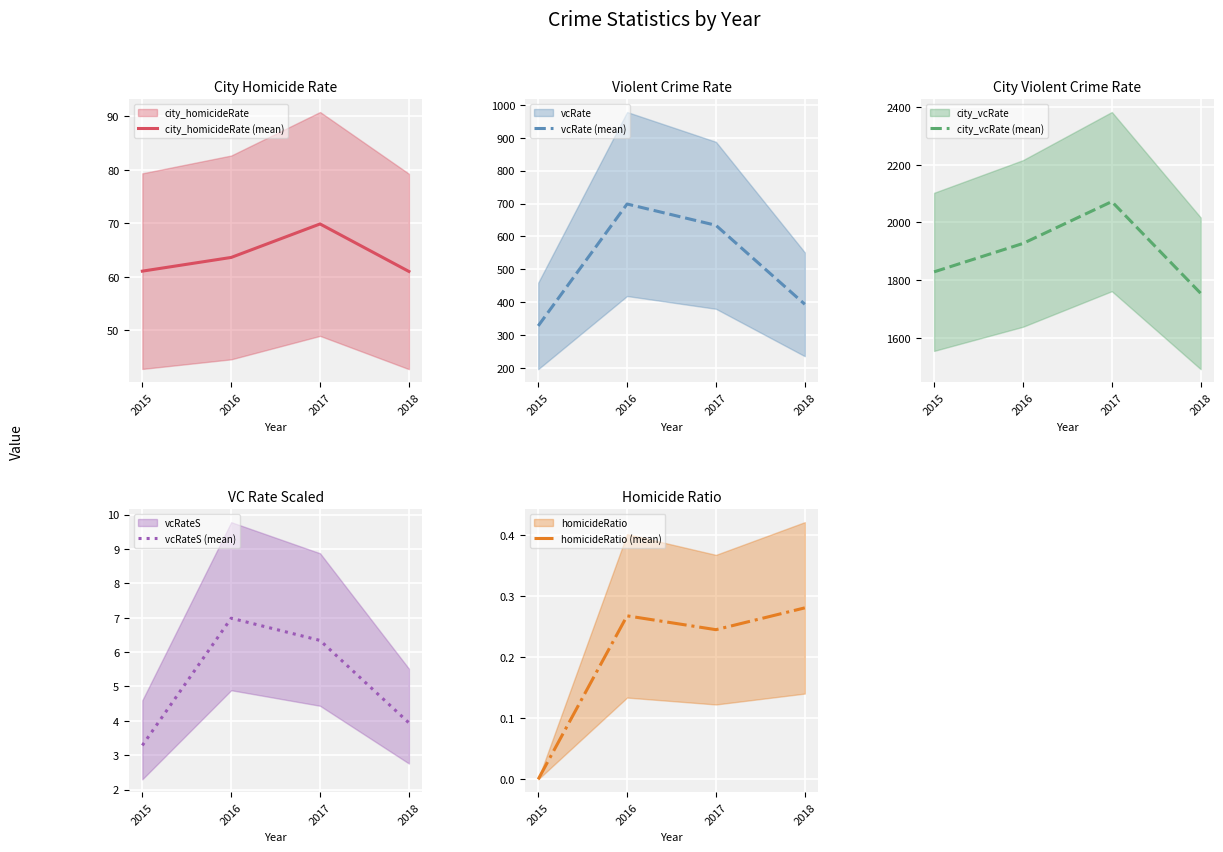

At which label does city_vcRate (mean) reach its minimum?

2018